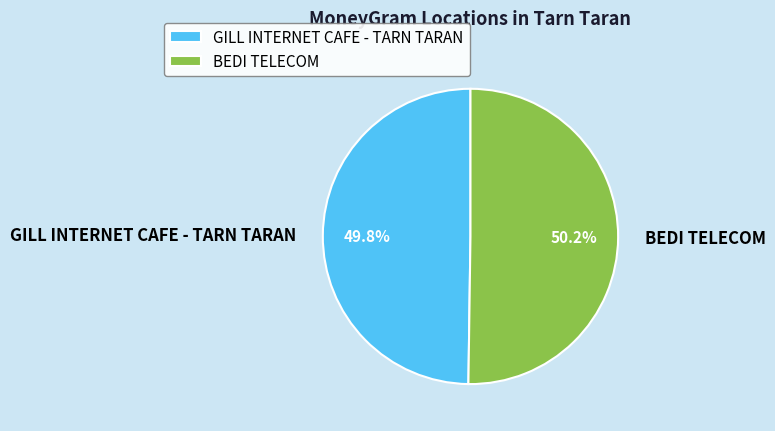

Approximately how many times larger is the value at BEDI TELECOM compared to GILL INTERNET CAFE - TARN TARAN?

1.0